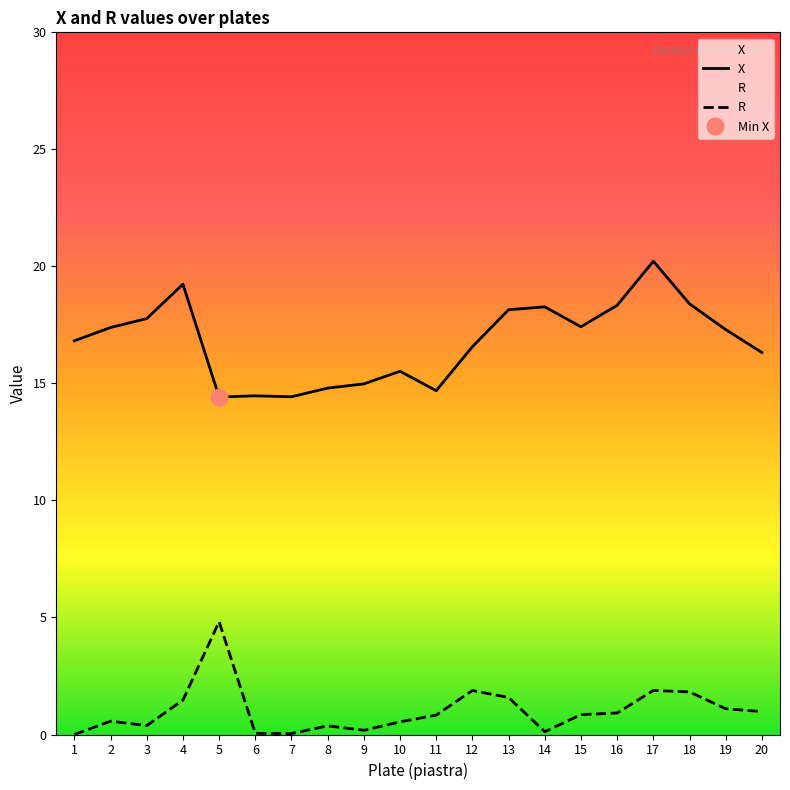

What is the value of the R point at the 10th from the left?

0.5